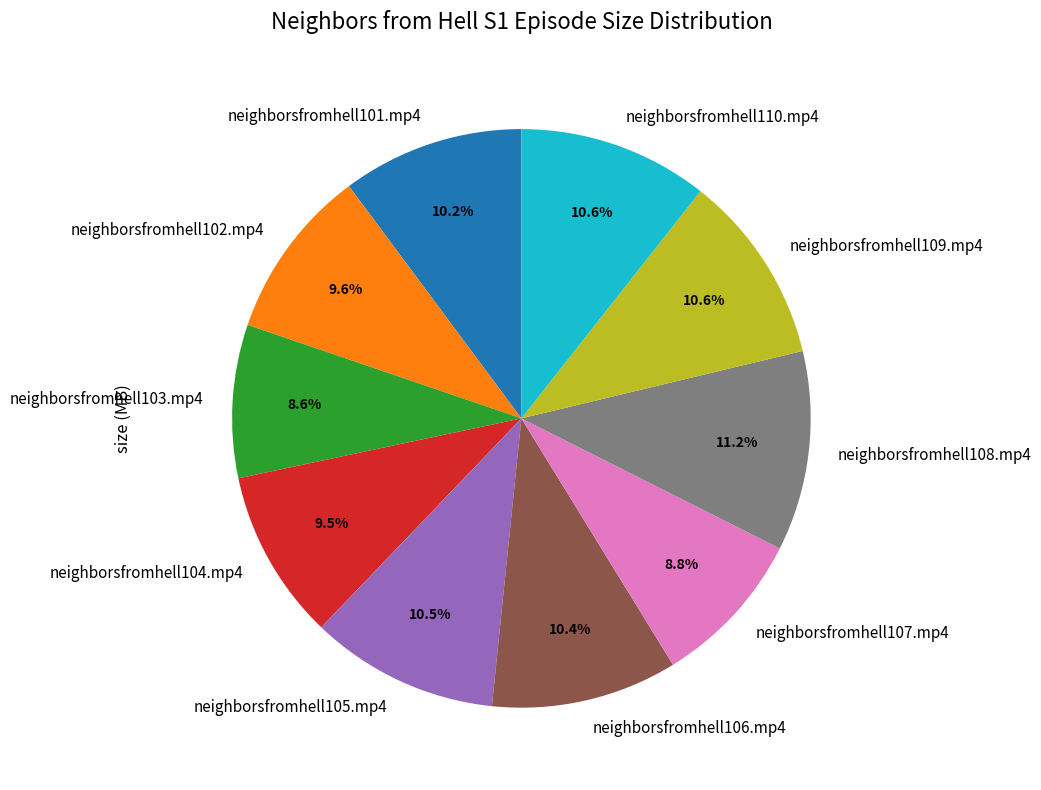

Count the number of slices in the pie.

10